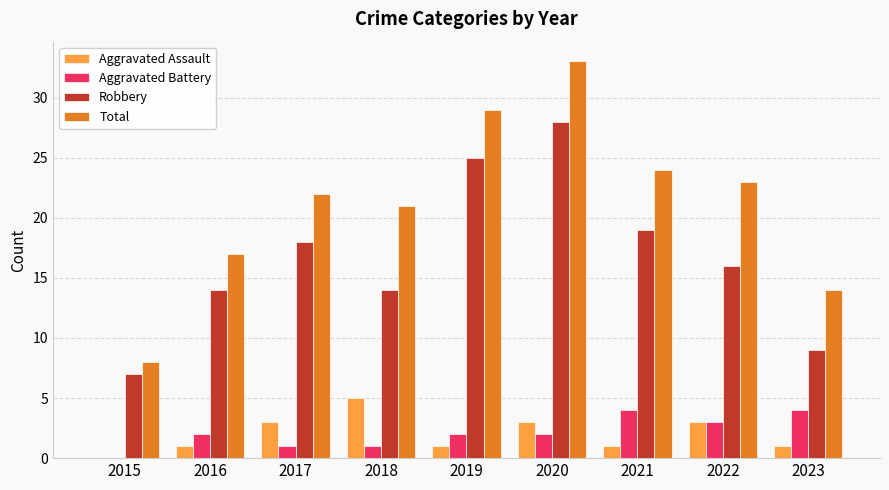

Reading left to right, what are all the values shown in this chart?

Aggravated Assault: 0	1	3	5	1	3	1	3	1
Aggravated Battery: 0	2	1	1	2	2	4	3	4
Robbery: 7	14	18	14	25	28	19	16	9
Total: 8	17	22	21	29	33	24	23	14